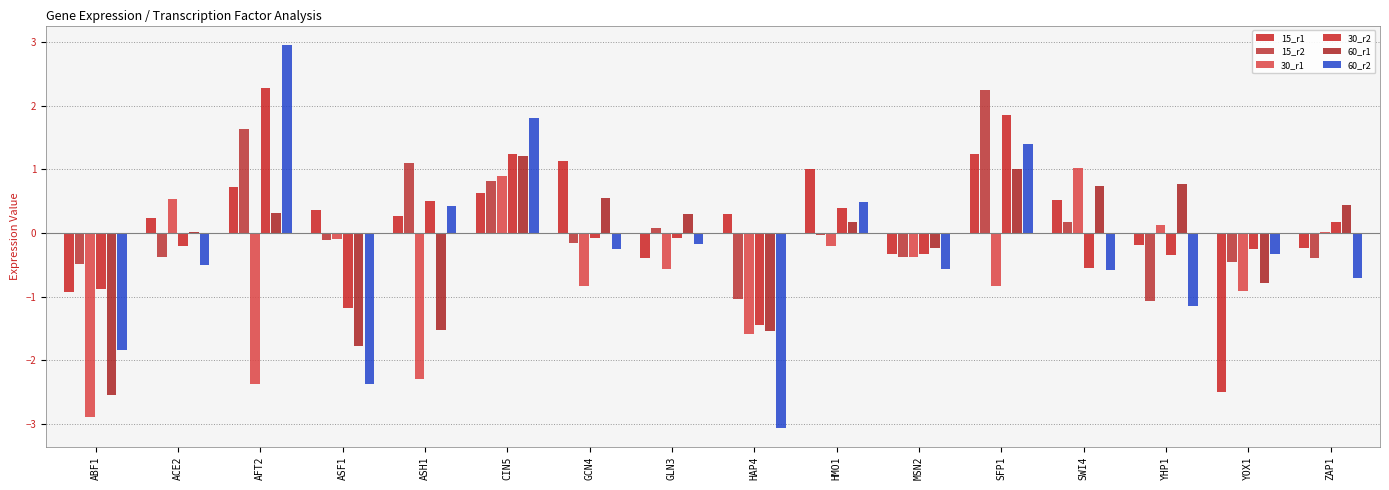

How many groups of bars are there?

16